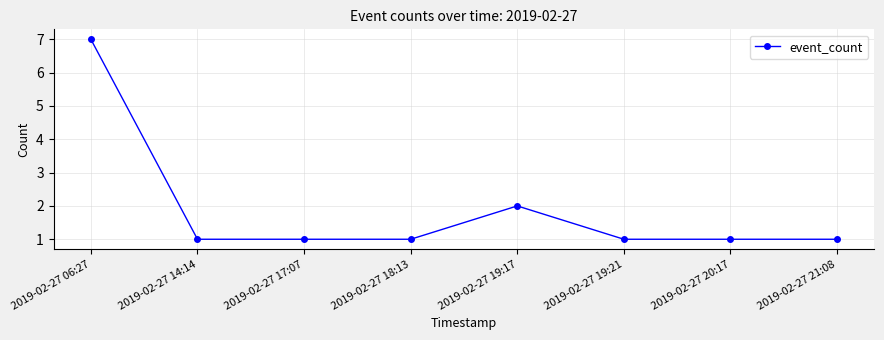

At which category does the chart reach its peak across all series?

2019-02-27 06:27